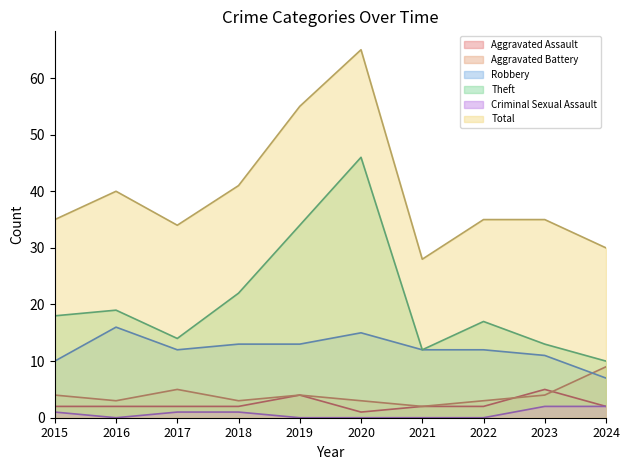

In Total, how many points are lower than both neighbors (excluding endpoints)?

2